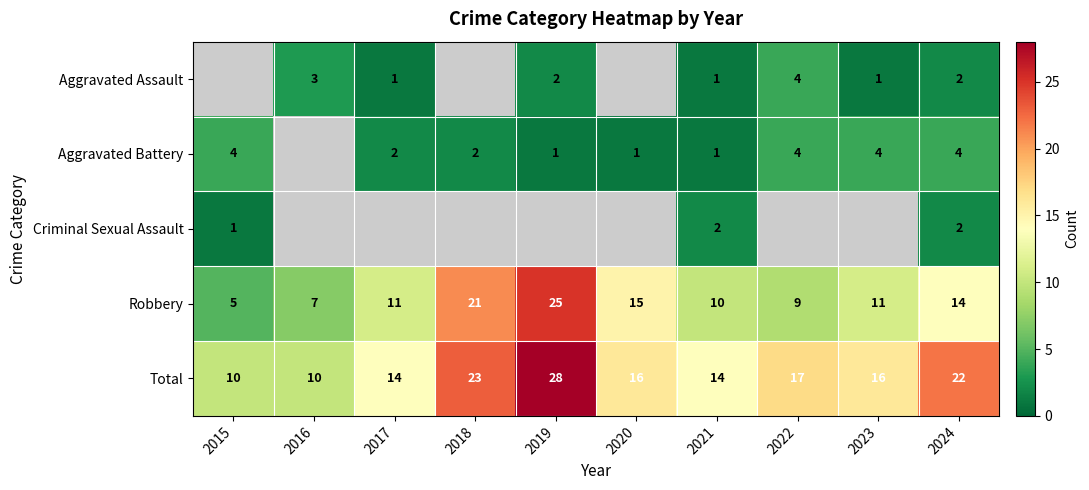

What is the difference between the second highest and minimum values in the Robbery series?

16